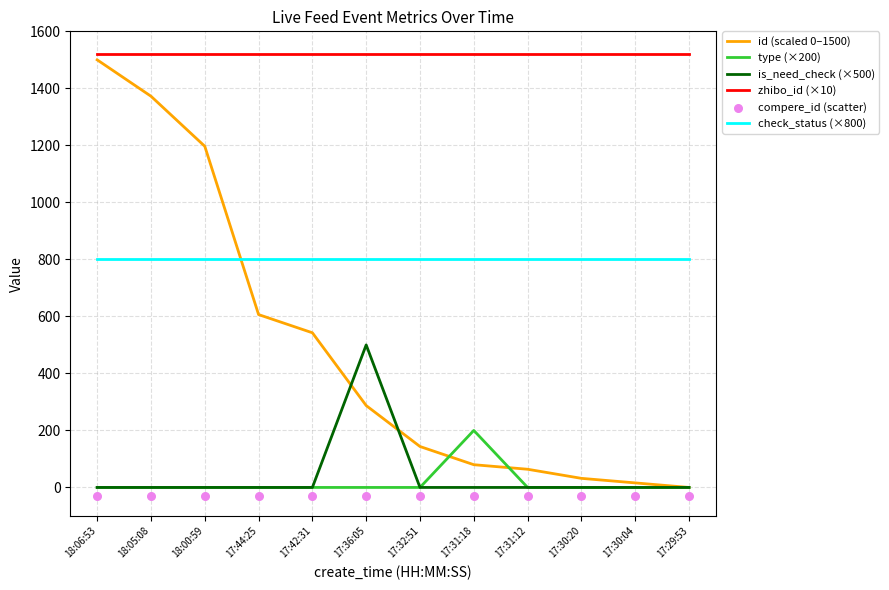

Which series reaches the maximum Y coordinate?

zhibo_id (×10)